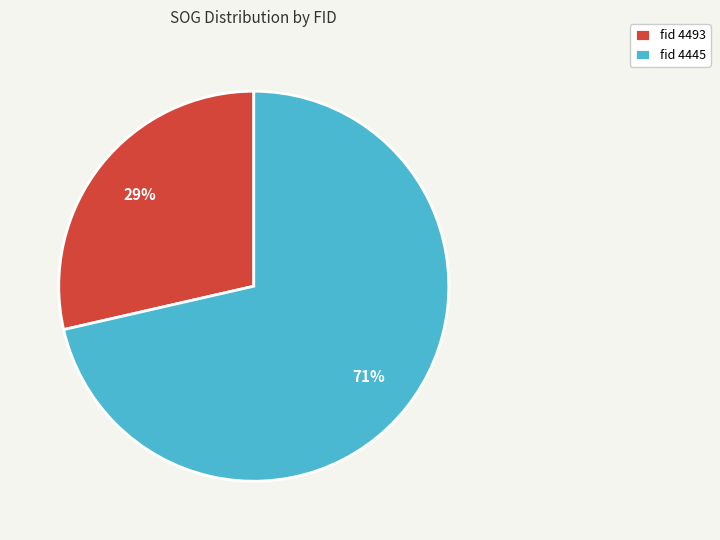

To the nearest percent, what percentage of the pie is fid 4493?

29%